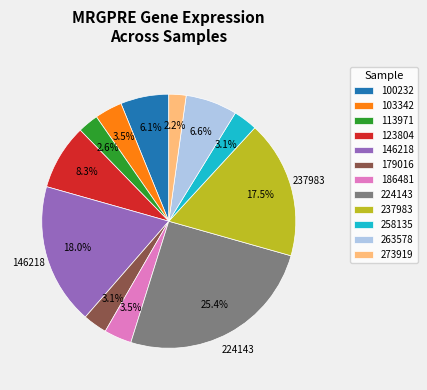

Combined, do 273919 and 186481 account for over 50%?

No